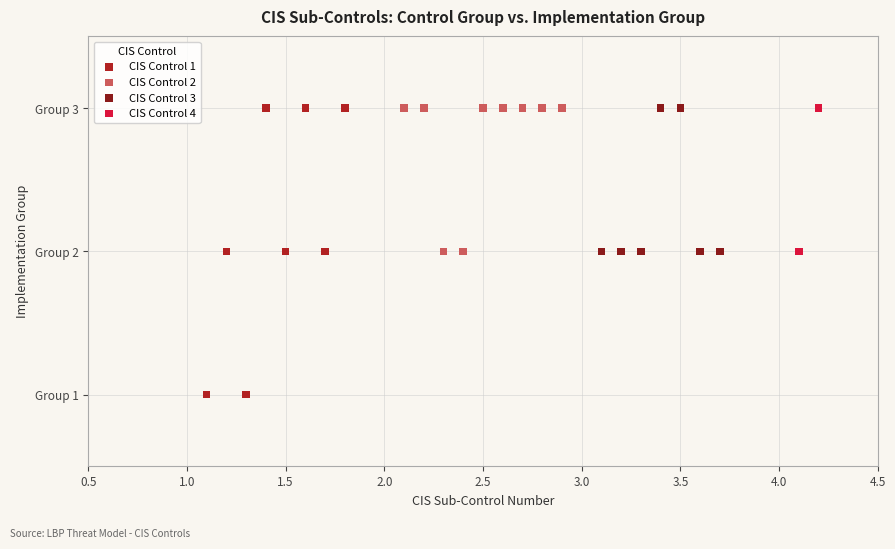

What are all the series names shown in the legend?

CIS Control 1, CIS Control 2, CIS Control 3, CIS Control 4